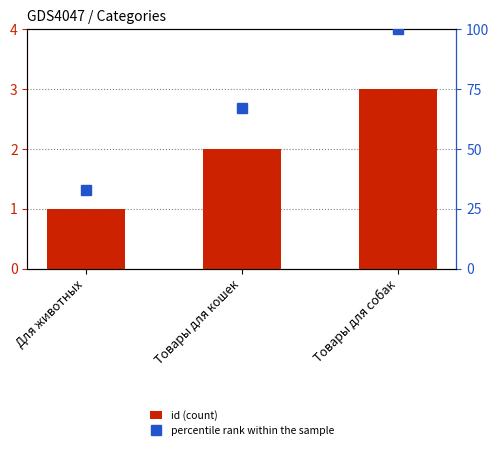

At Для животных, list the series in order from smallest to largest.

id (count), percentile rank within the sample